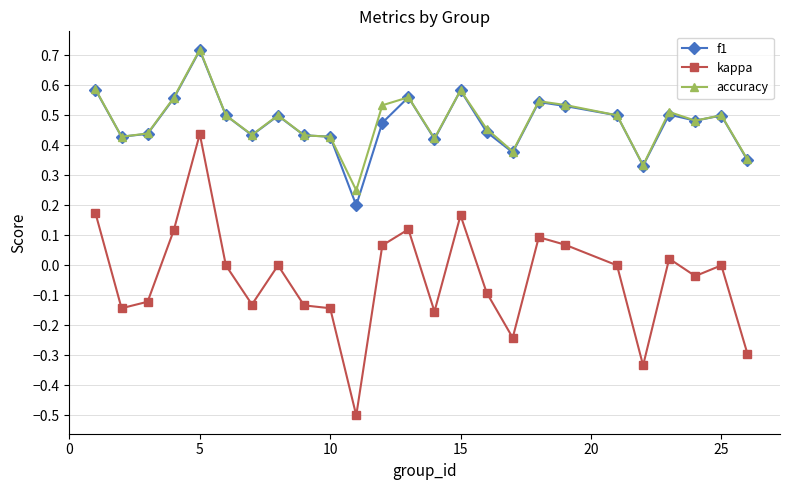

Which series has the widest spread of values?

kappa